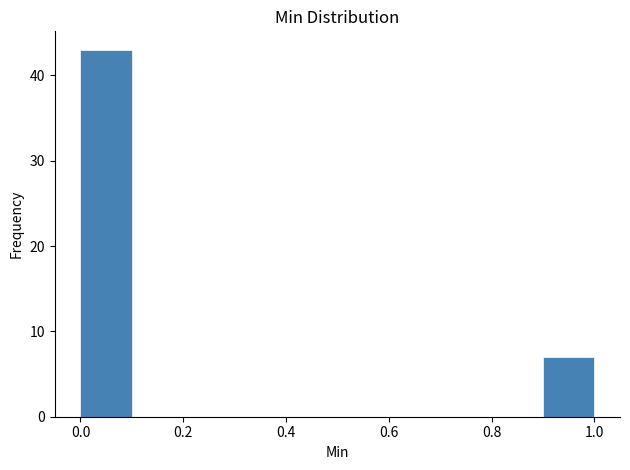

Which range on the x-axis has the tallest bar?

0.0 to 0.1